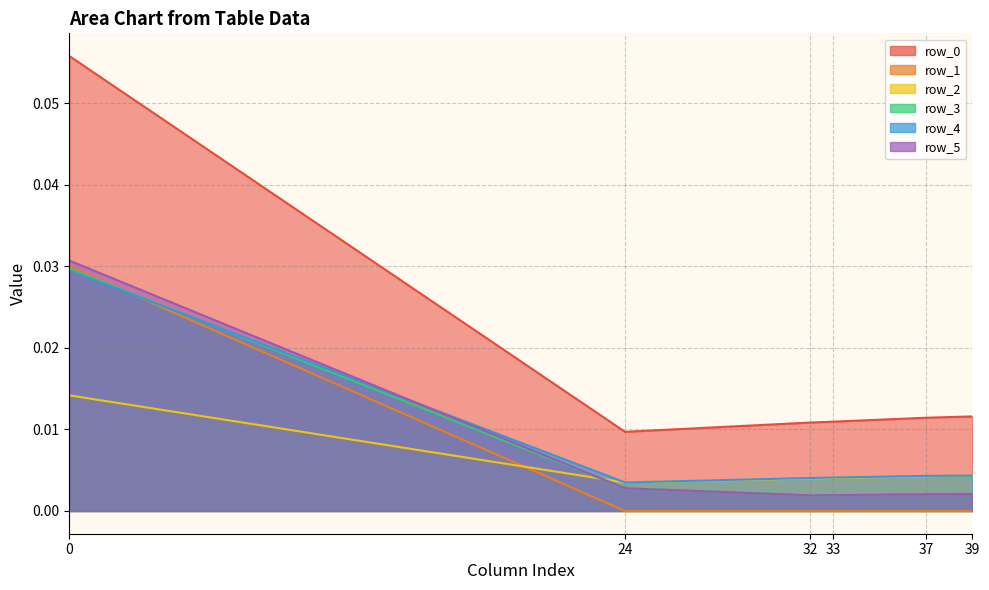

Reading right to left, transcribe all the data shown in this chart.

row_0: 0.0	0.0	0.0	0.0	0.0	0.1
row_1: 0.0	0.0	0.0	0.0	0.0	0.0
row_2: 0.0	0.0	0.0	0.0	0.0	0.0
row_3: 0.0	0.0	0.0	0.0	0.0	0.0
row_4: 0.0	0.0	0.0	0.0	0.0	0.0
row_5: 0.0	0.0	0.0	0.0	0.0	0.0